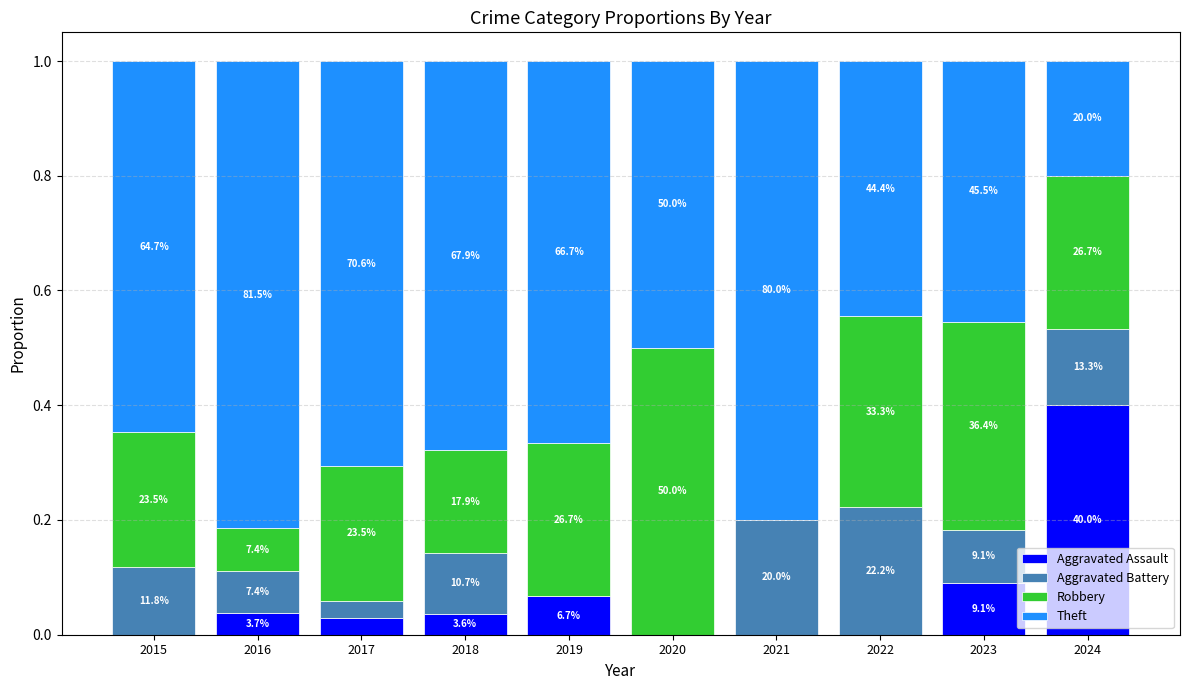

Are the bars grouped side by side (vs. stacked)?

No